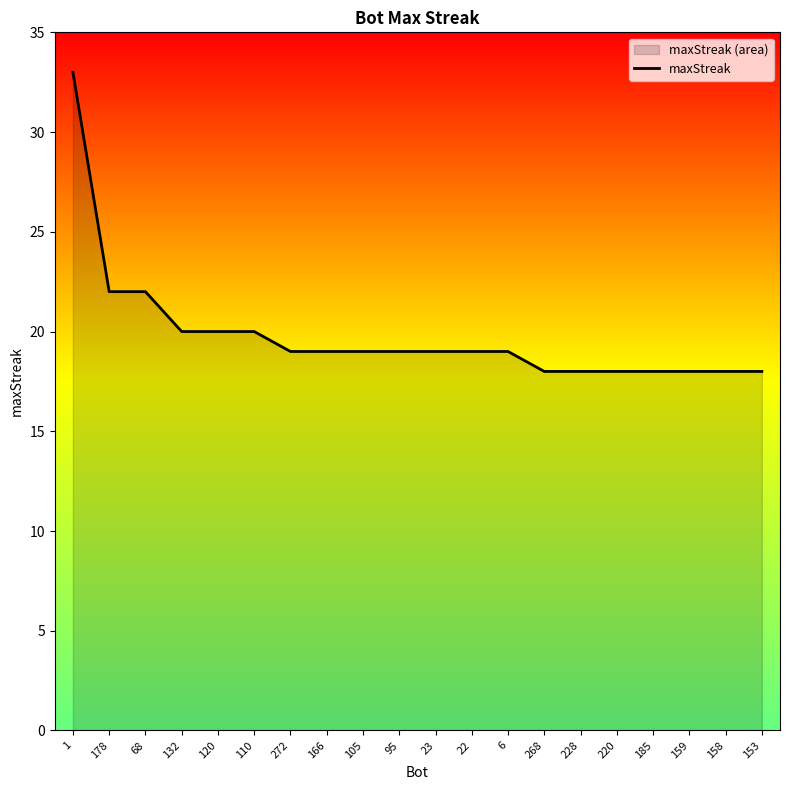

Does the chart display data point markers on the line(s)?

No